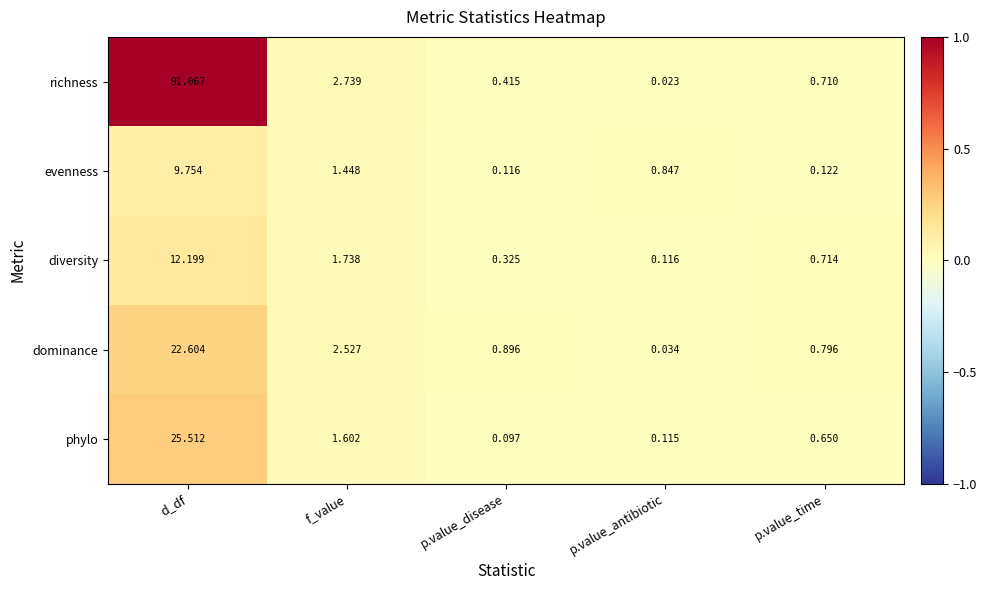

Which series has the largest total across all categories?

richness